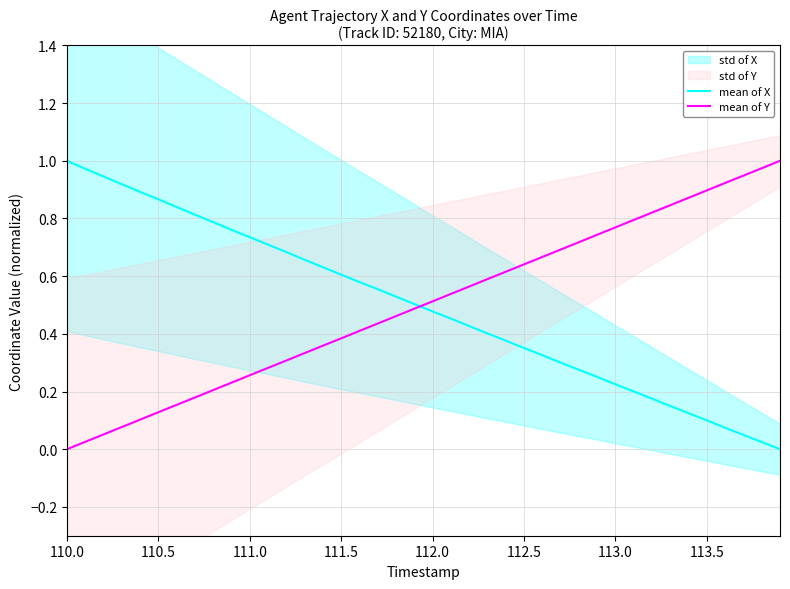

The value of mean of X at 111.0 is 1.0. True or false?

False